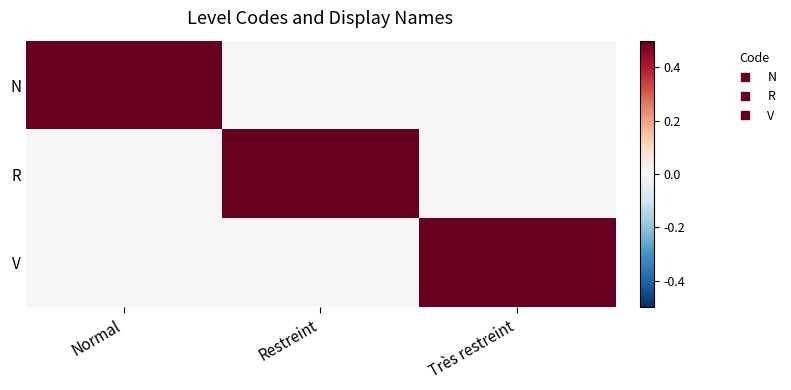

What is the spread (max minus min) of values at Très restreint?

1